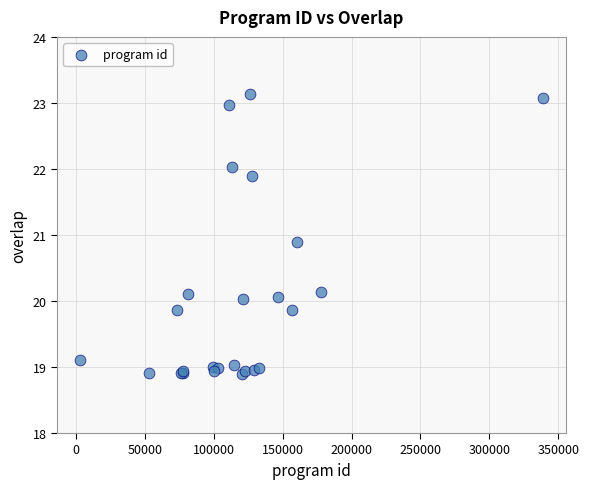

What Y value in the scatter plot is closest to 21?

20.9